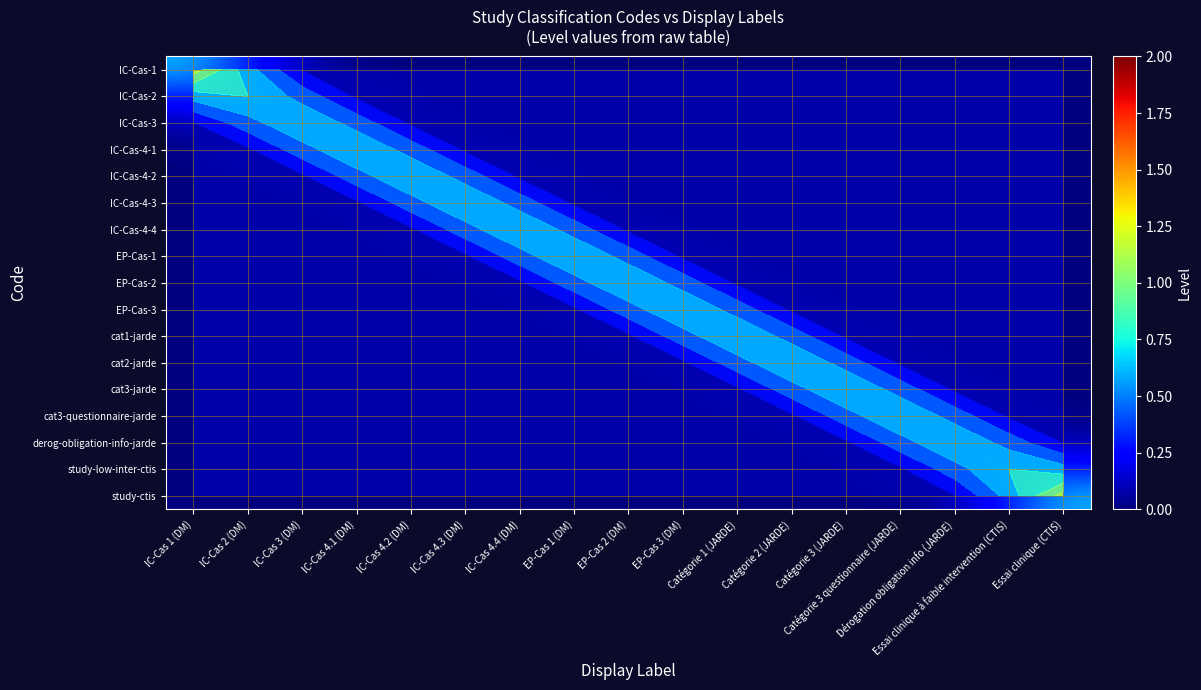

What is the difference between the maximum and minimum values in the EP-Cas-2 series?

0.4